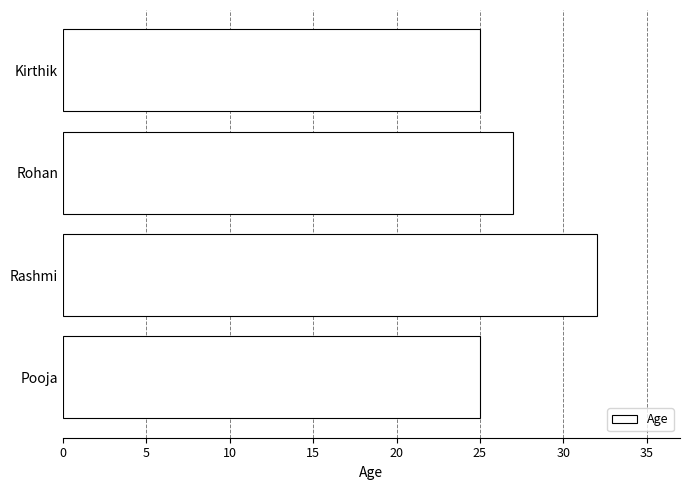

What is the value of the 1st bar from the top?

25